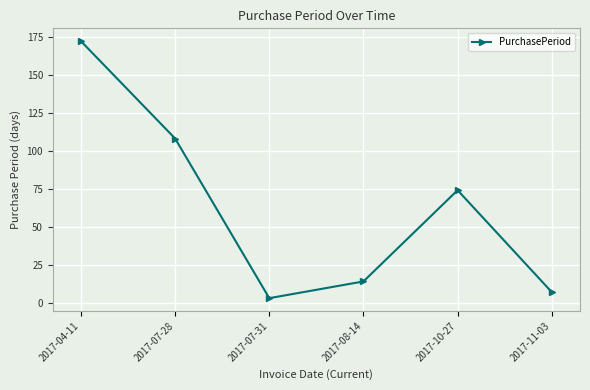

How many points are higher than both their immediate neighbors (excluding endpoints)?

1